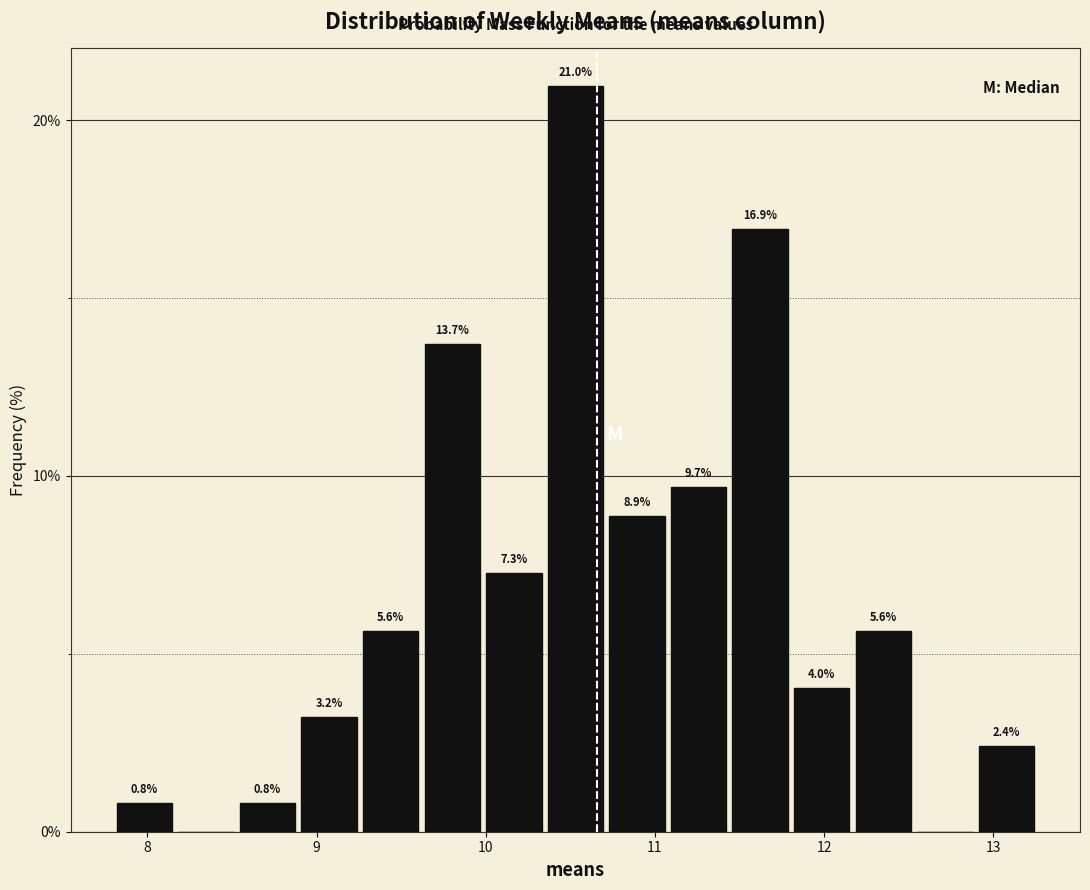

Around what value on the x-axis is the tallest bar? Give the approximate position of its centre, as read against the axis.

10.5